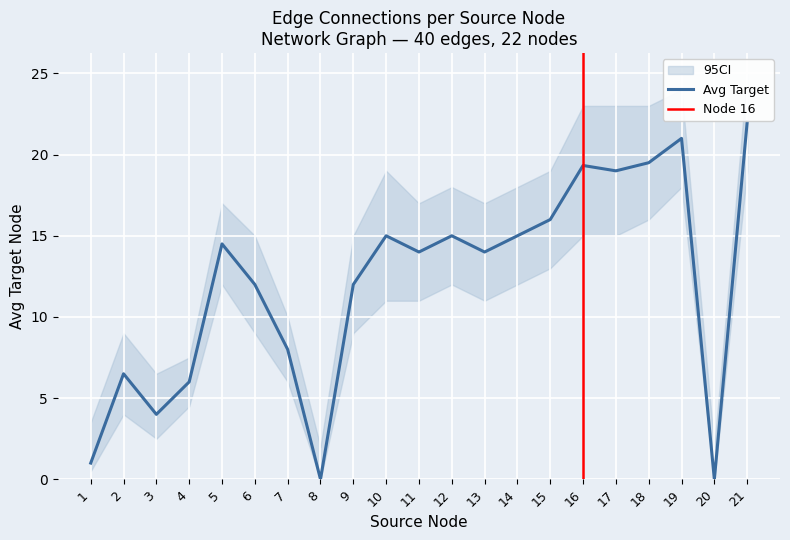

The value of Avg Target at 16 is 28.8. True or false?

False